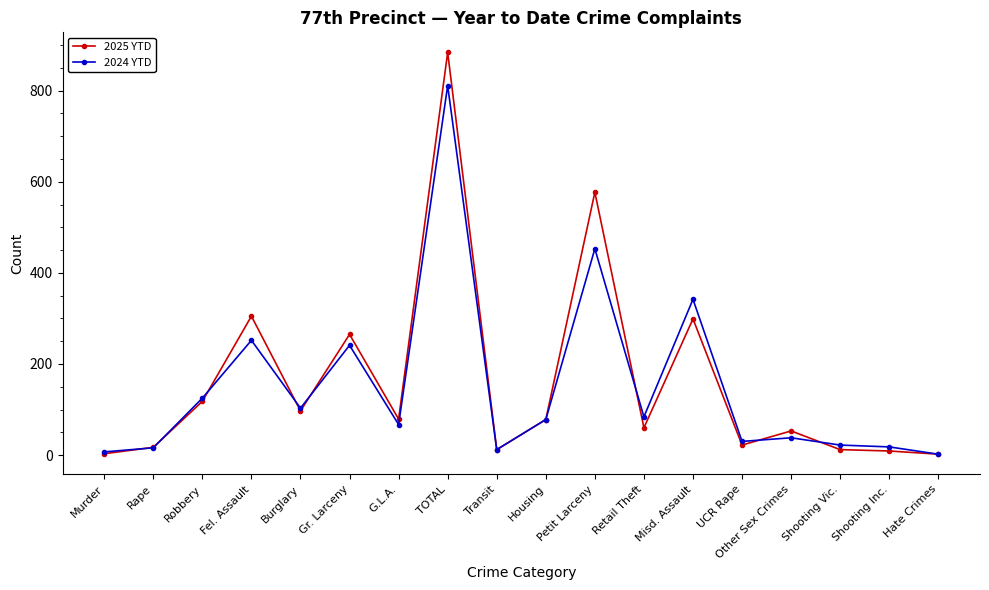

What is the total value across all series at Murder?

10